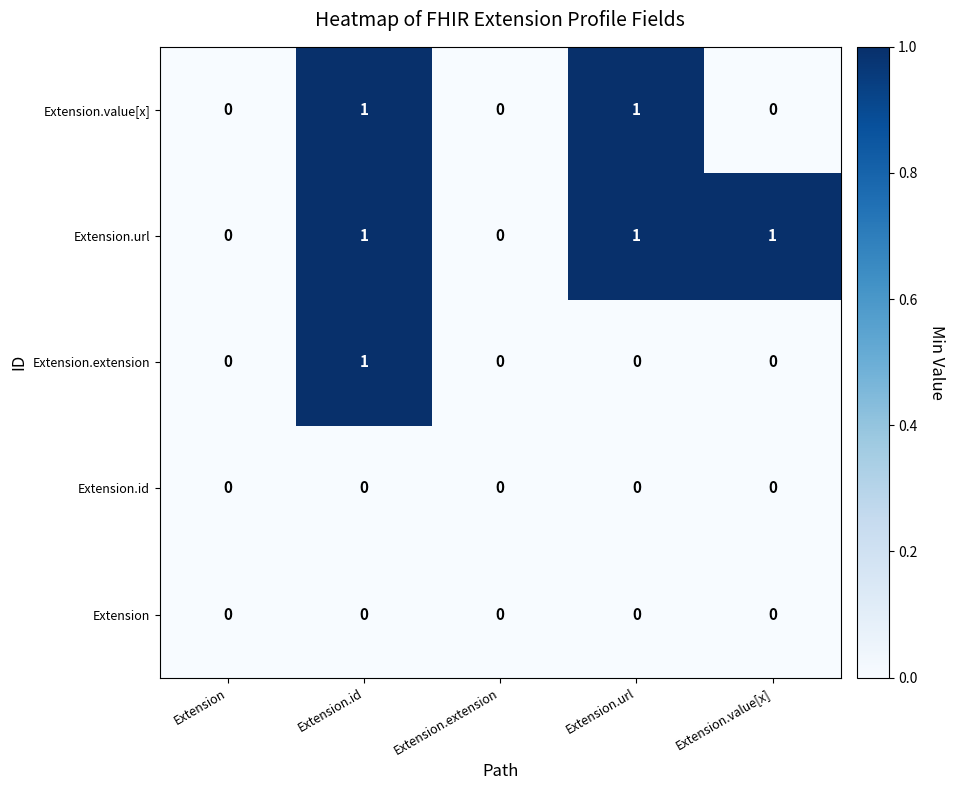

At which category is the sum across all series the highest?

Extension.id